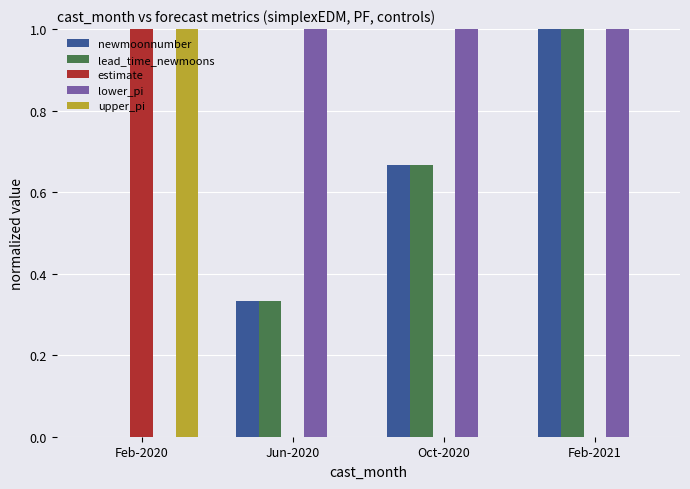

Which category has the highest value in the lead_time_newmoons series?

Feb-2021